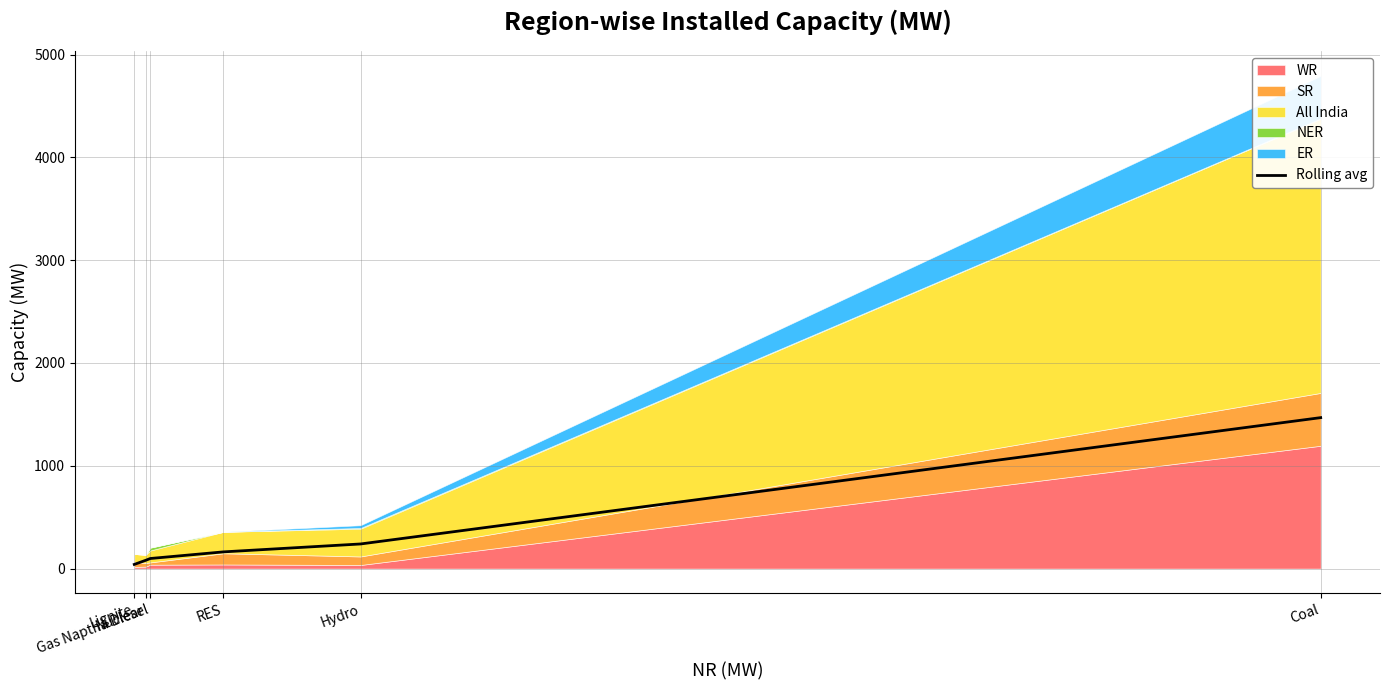

What is the highest value of the Rolling avg series?

1468.5